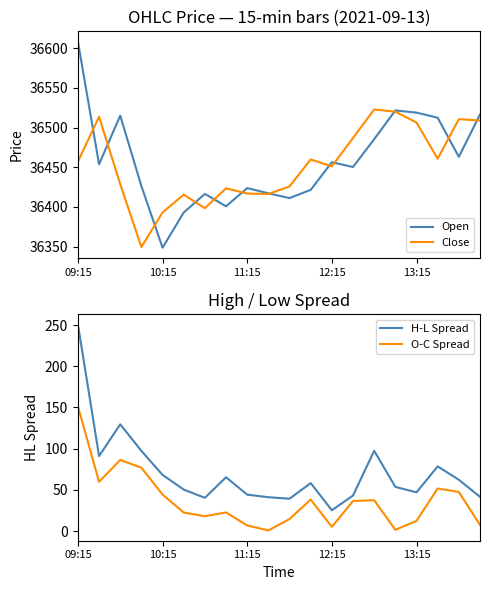

What is the highest value of the Close series?

36522.9